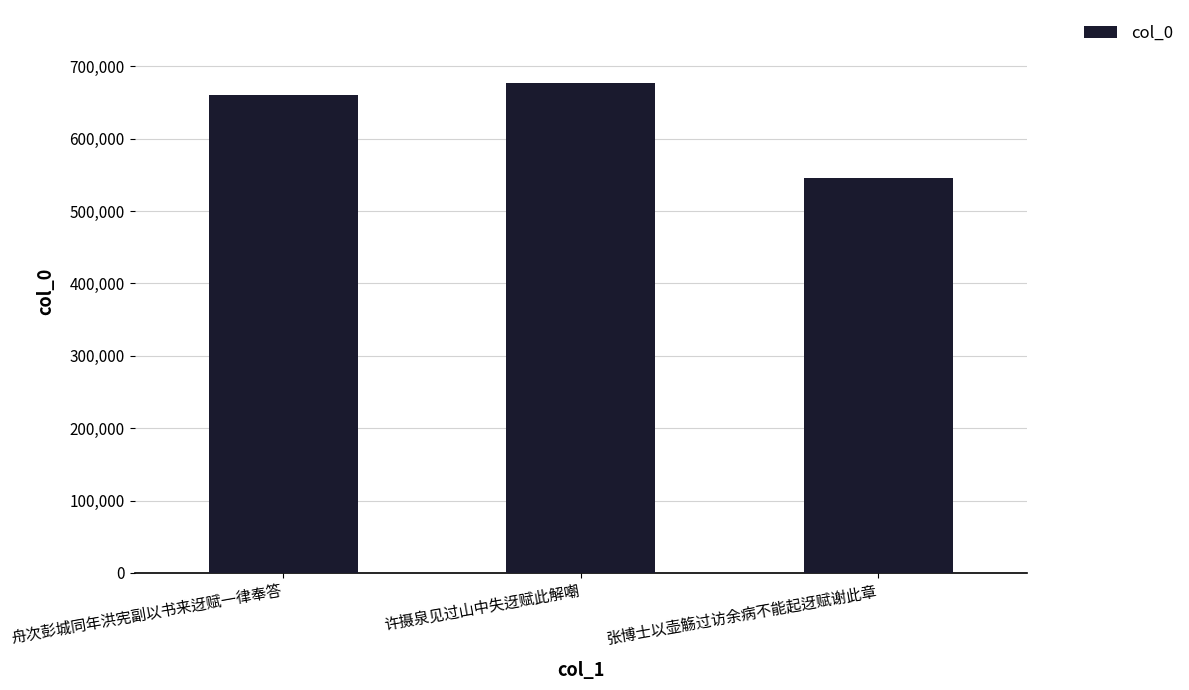

How many values are between 545805 and 676236?

3